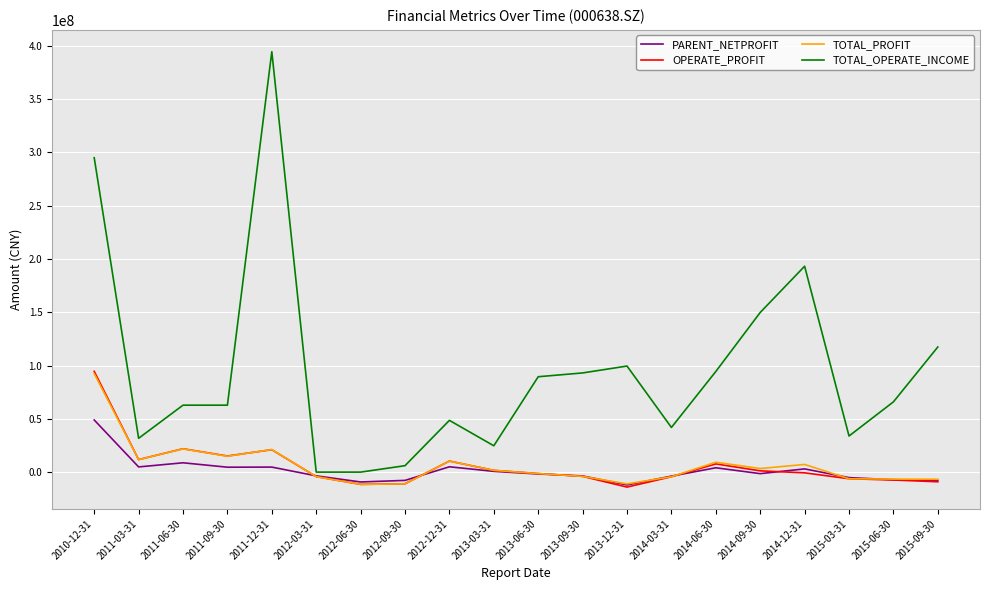

What are all the series names shown in the legend?

PARENT_NETPROFIT, OPERATE_PROFIT, TOTAL_PROFIT, TOTAL_OPERATE_INCOME